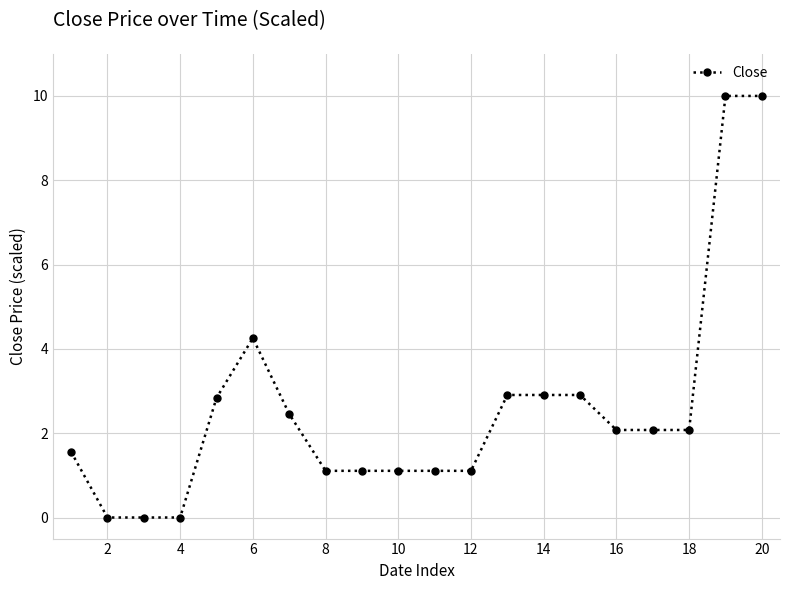

What is the value of the 8th point from the left?

1.1